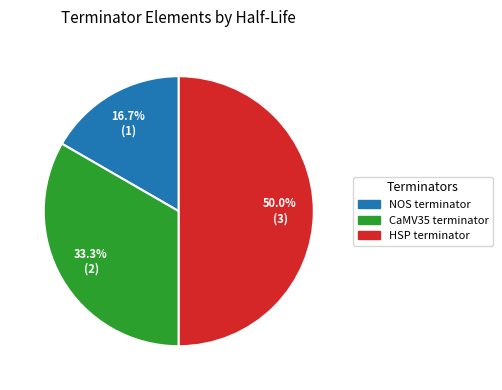

Rank the categories by value from lowest to highest.

NOS terminator, CaMV35 terminator, HSP terminator